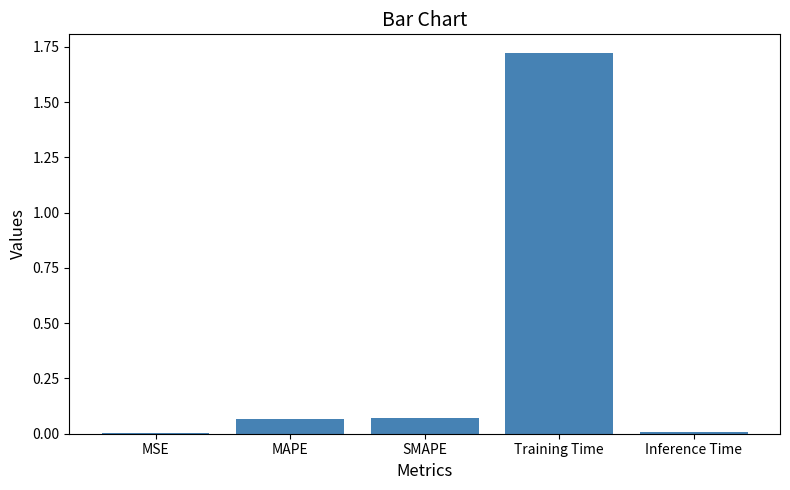

Are the bars grouped side by side (vs. stacked)?

No